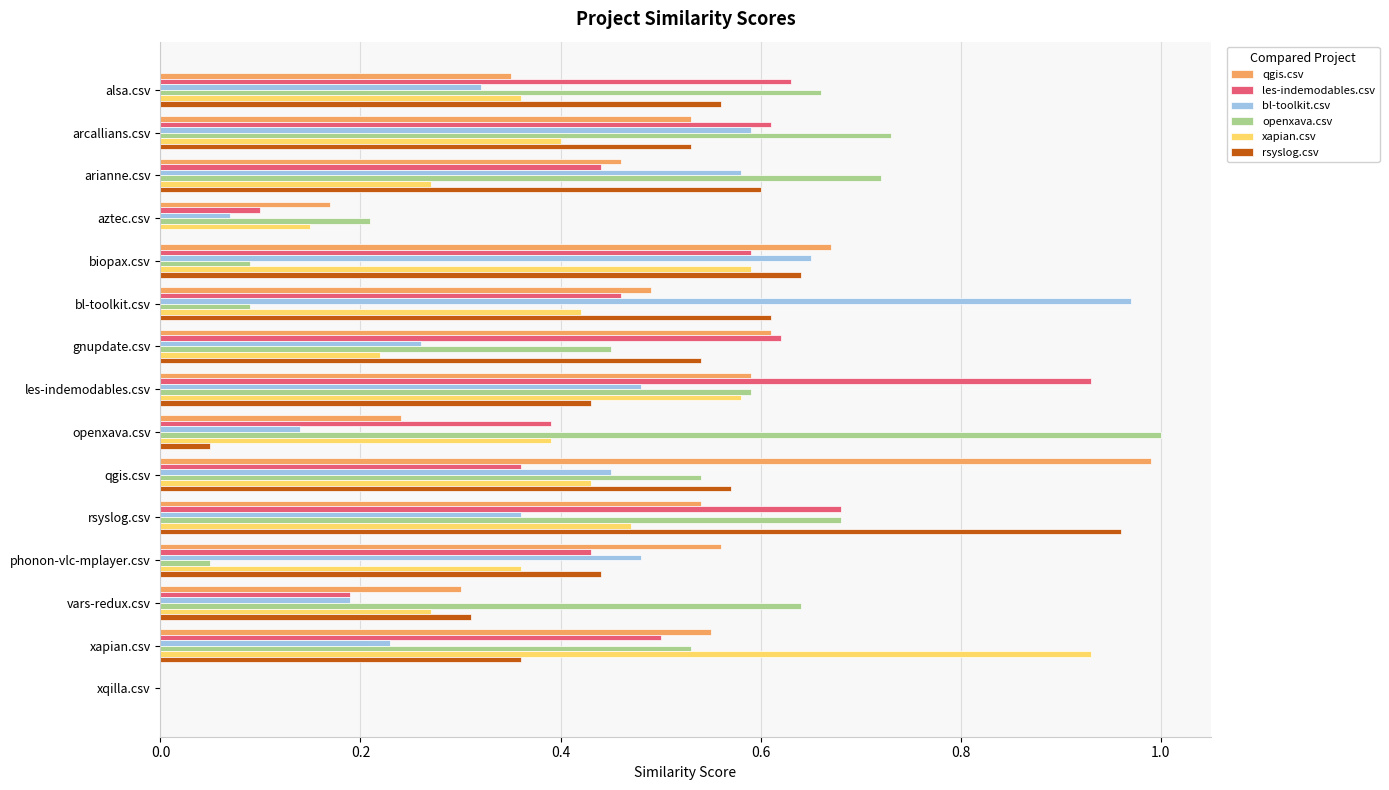

What is the total value across all series at phonon-vlc-mplayer.csv?

2.3